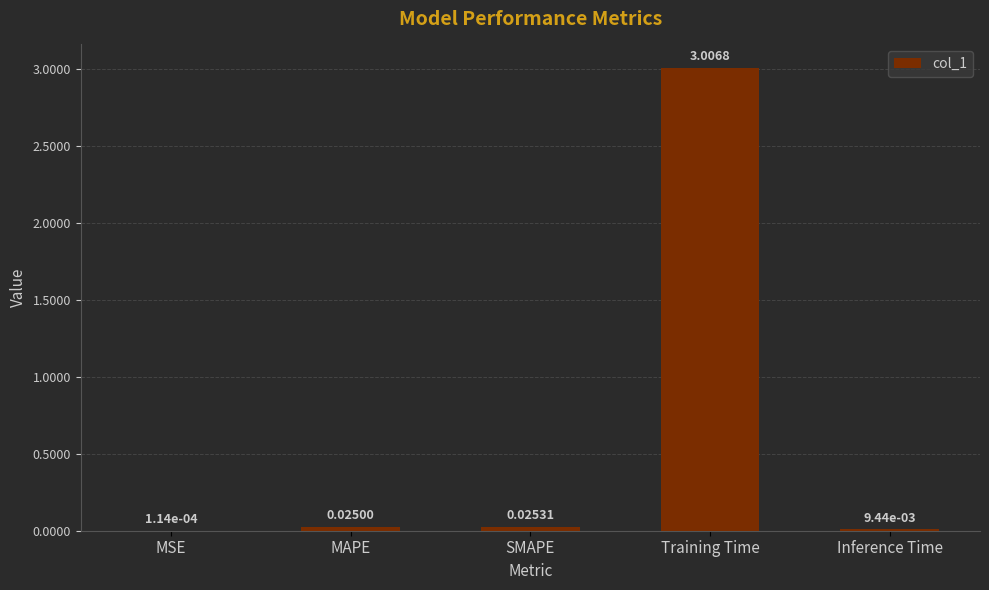

Between MAPE and MSE, which is larger?

MAPE